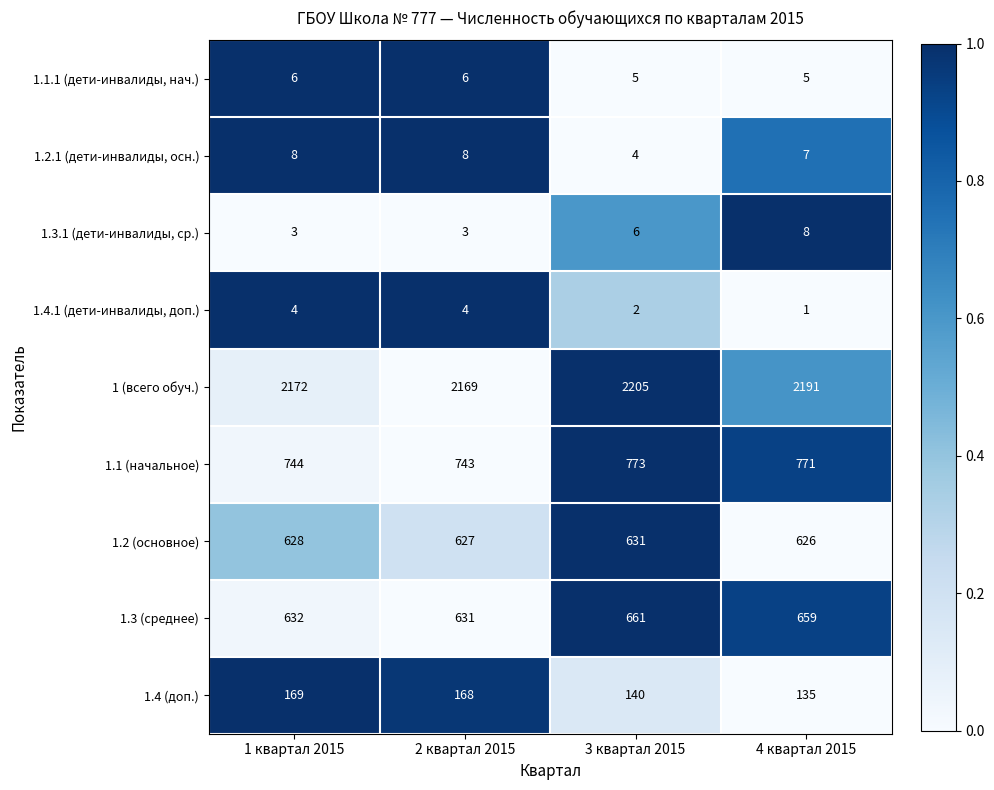

At which label is 1 (всего обуч.) closest to 2187?

4 квартал 2015